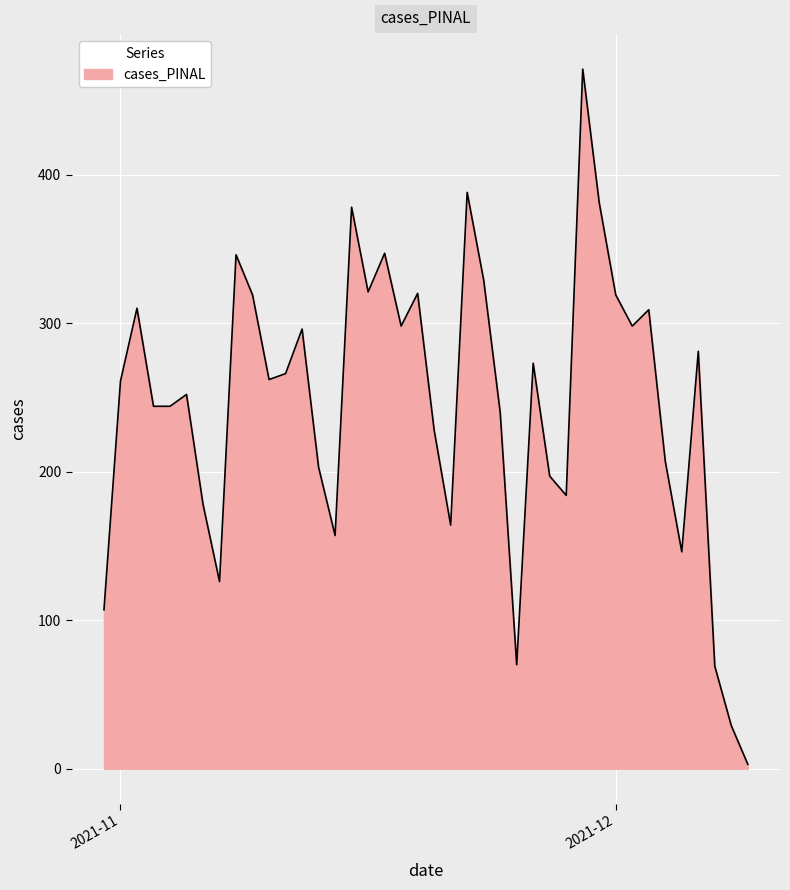

What is the difference between the maximum and minimum values?

468